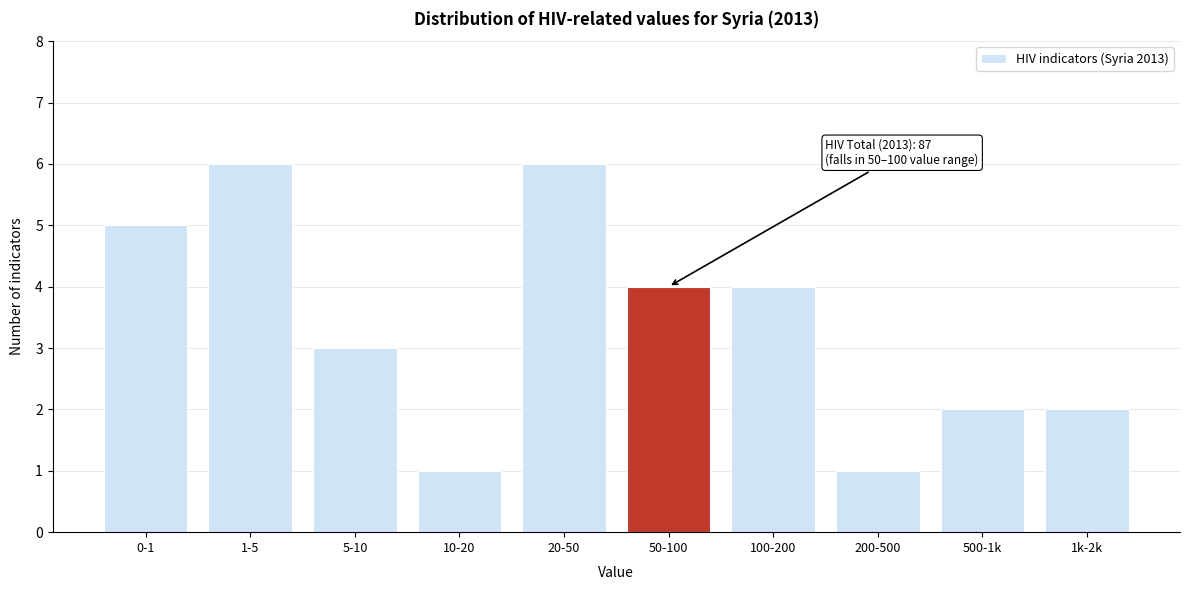

Reading left to right, list all the values displayed in this chart.

5	6	3	1	6	4	4	1	2	2